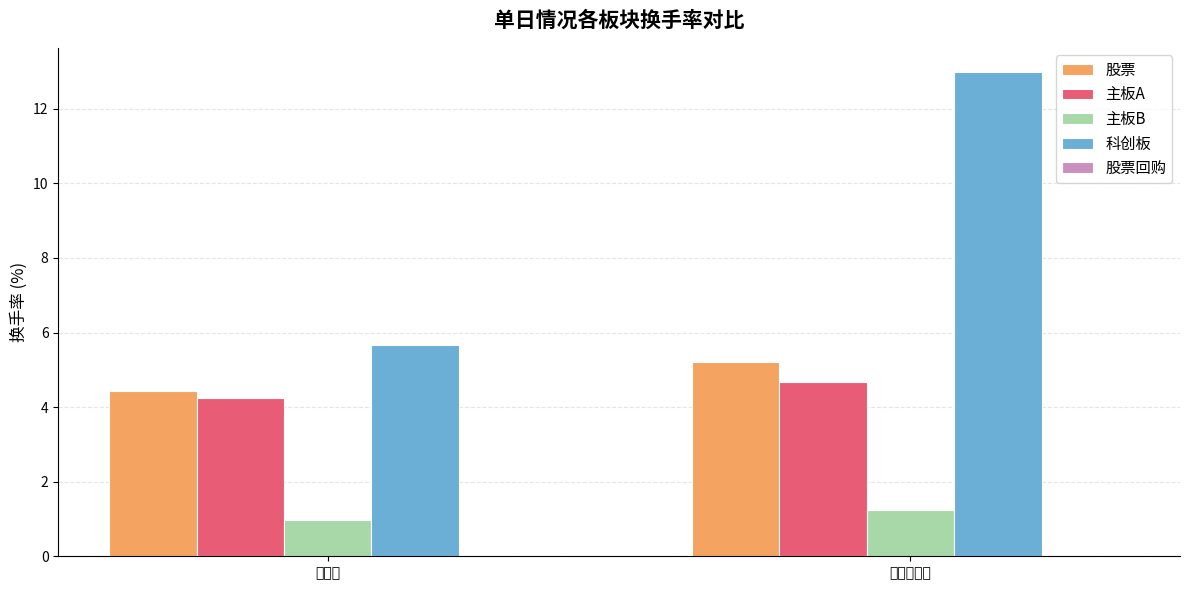

At which category is the sum across all series the highest?

流通换手率